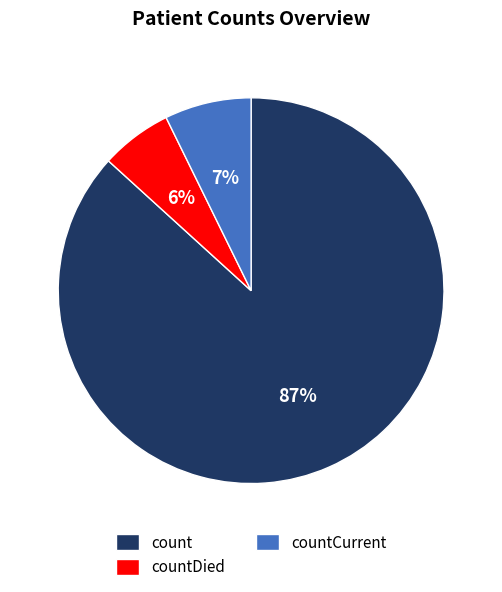

To the nearest percent, what portion does count represent?

87%